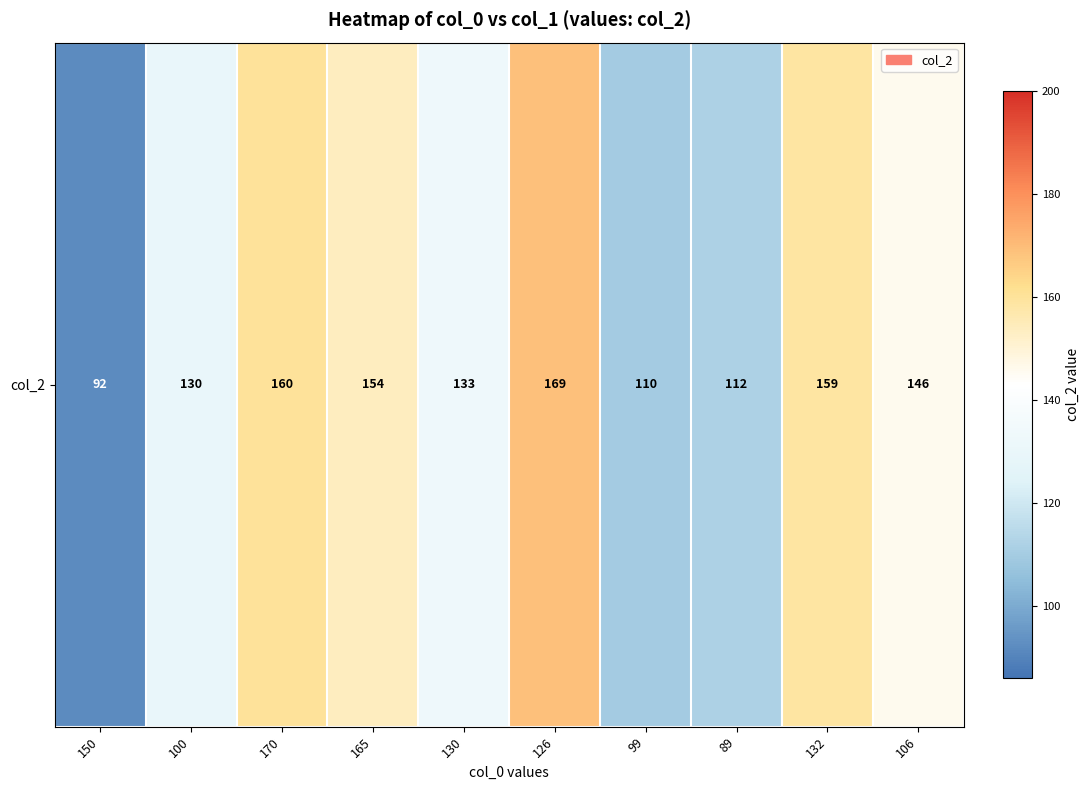

List the labels in order of value, smallest first.

150, 99, 89, 100, 130, 106, 165, 132, 170, 126